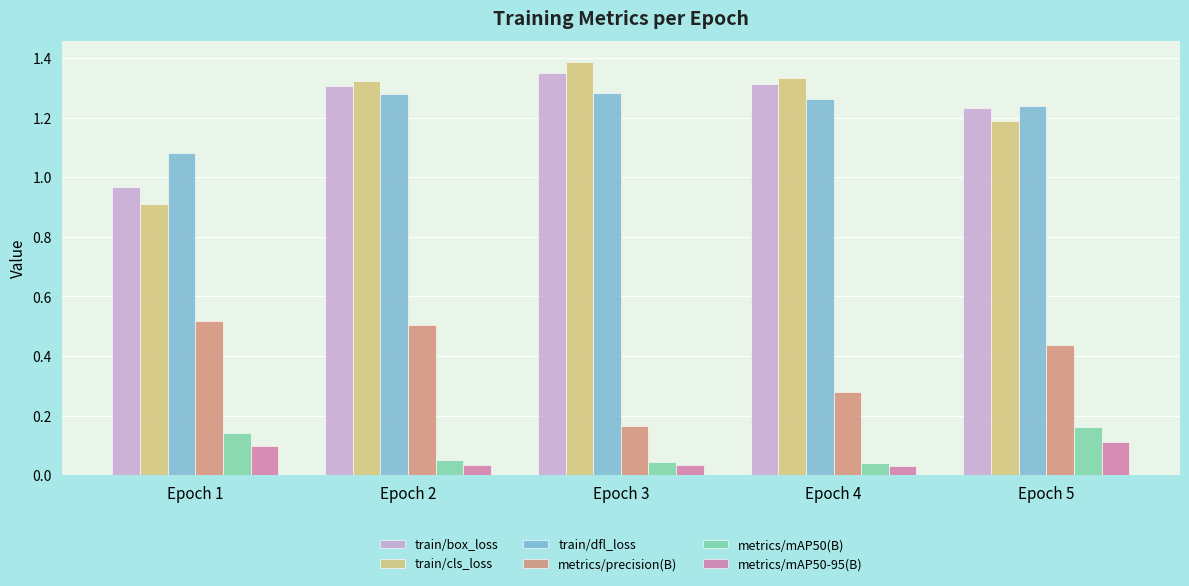

What is the total value across all series at Epoch 2?

4.5